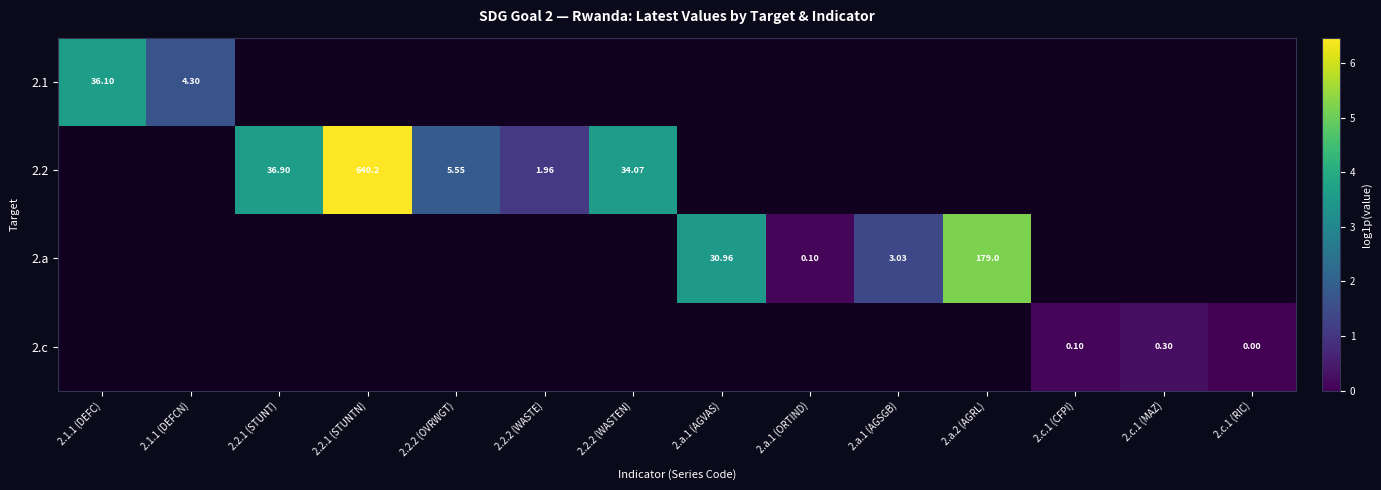

Rank the categories by 2.1 value from highest to lowest.

2.1.1 (DEFC), 2.1.1 (DEFCN), 2.2.1 (STUNT), 2.2.1 (STUNTN), 2.2.2 (OVRWGT), 2.2.2 (WASTE), 2.2.2 (WASTEN), 2.a.1 (AGVAS), 2.a.1 (ORTIND), 2.a.1 (AGSGB), 2.a.2 (AGRL), 2.c.1 (CFPI), 2.c.1 (MAZ), 2.c.1 (RIC)